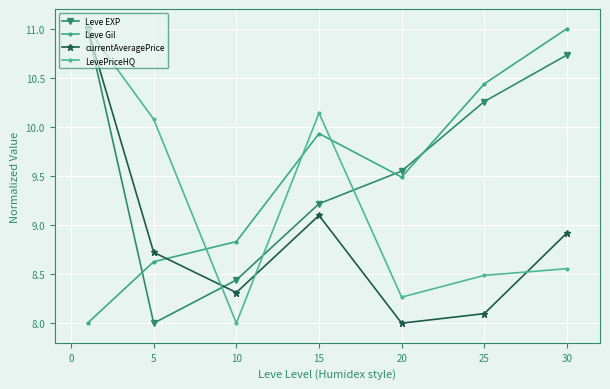

At how many categories does at least one series exceed 8?

7